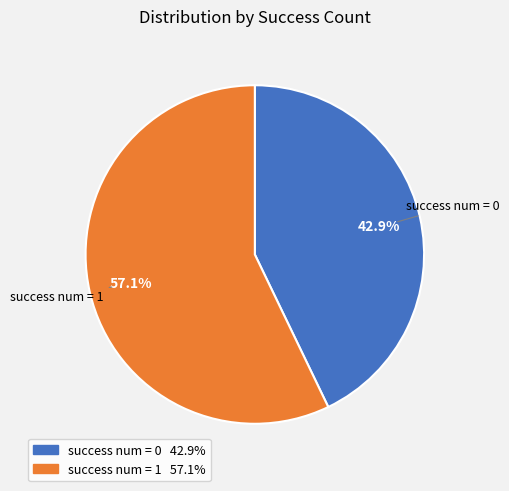

How many slices are in this pie chart?

2